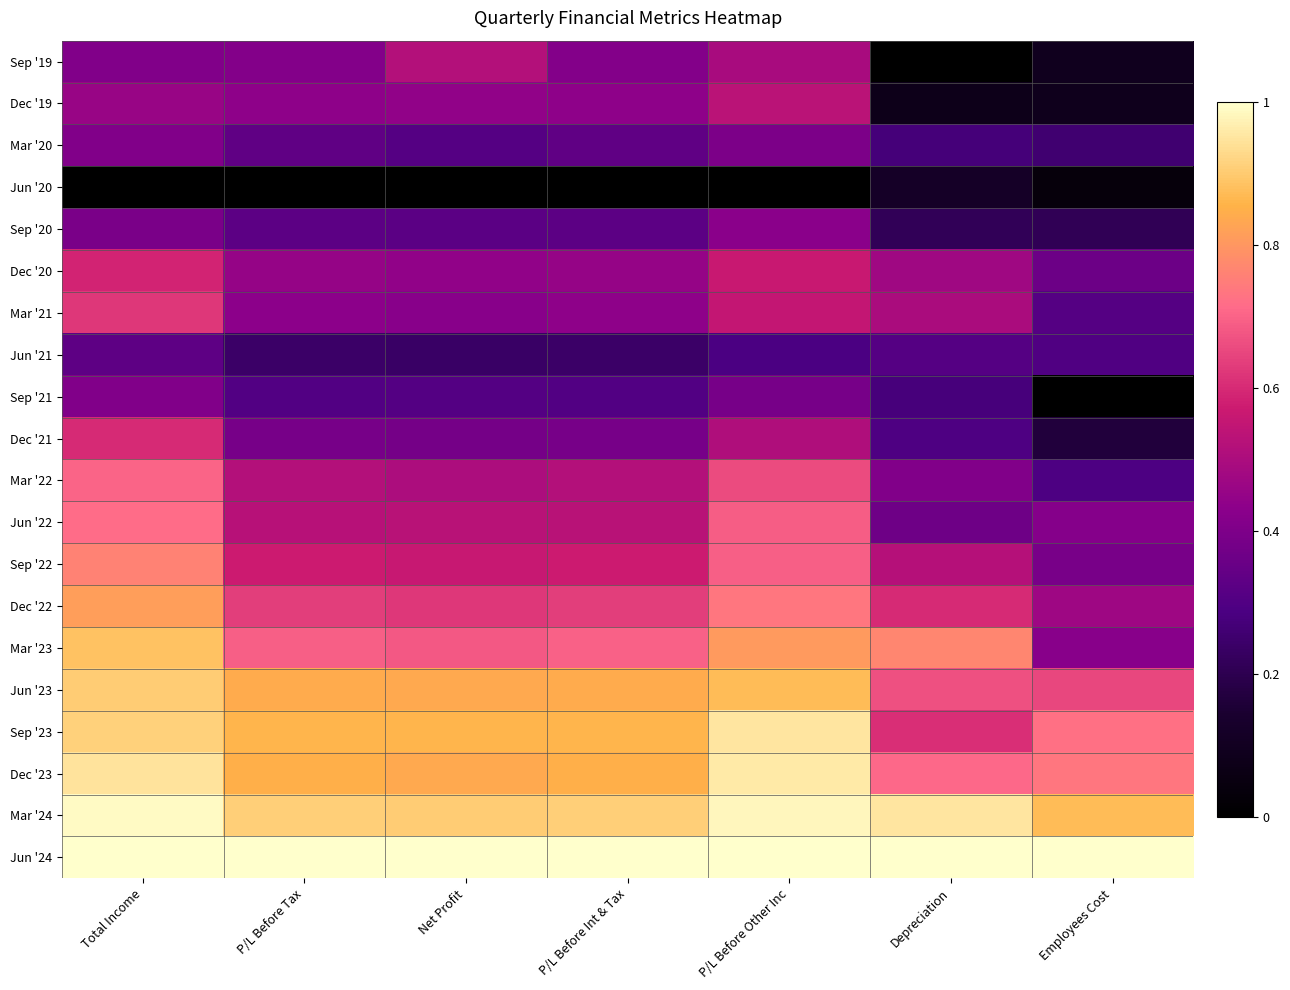

Rank the series by their maximum value, from lowest to highest.

Jun '20, Jun '21, Mar '20, Sep '21, Sep '20, Sep '19, Dec '19, Dec '20, Dec '21, Mar '21, Mar '22, Jun '22, Sep '22, Dec '22, Mar '23, Jun '23, Sep '23, Dec '23, Mar '24, Jun '24